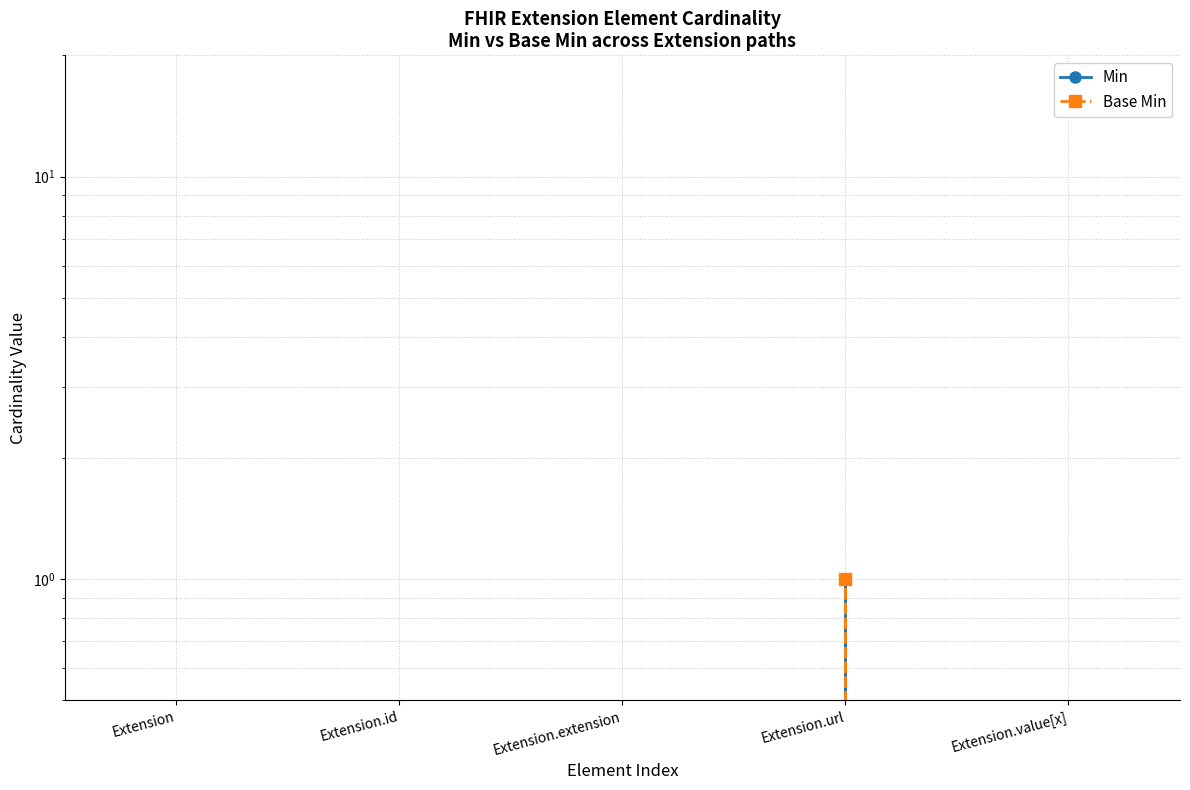

What are all the series names shown in the legend?

Min, Base Min